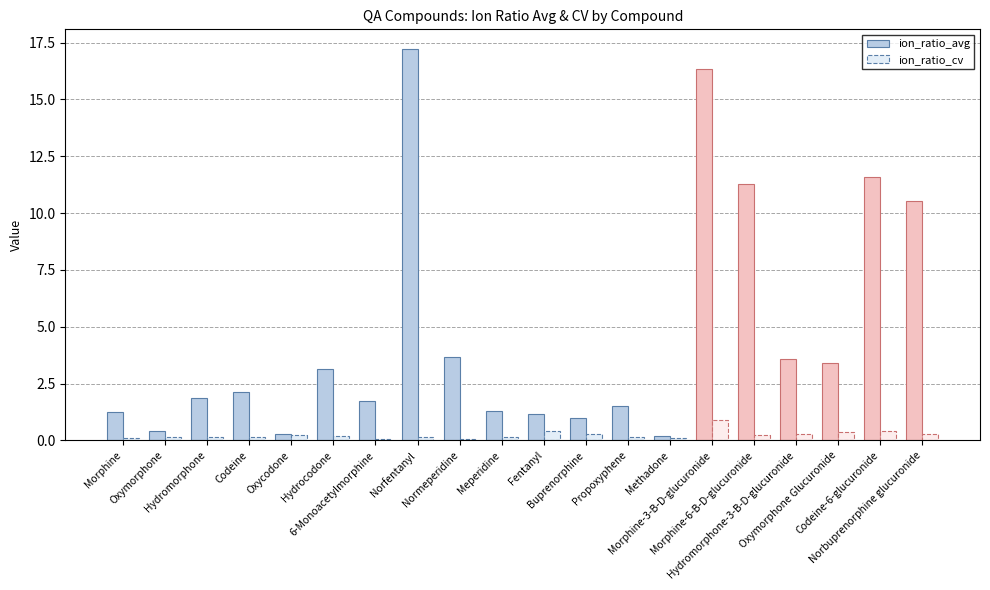

At Hydromorphone, list the series in order from smallest to largest.

ion_ratio_cv, ion_ratio_avg